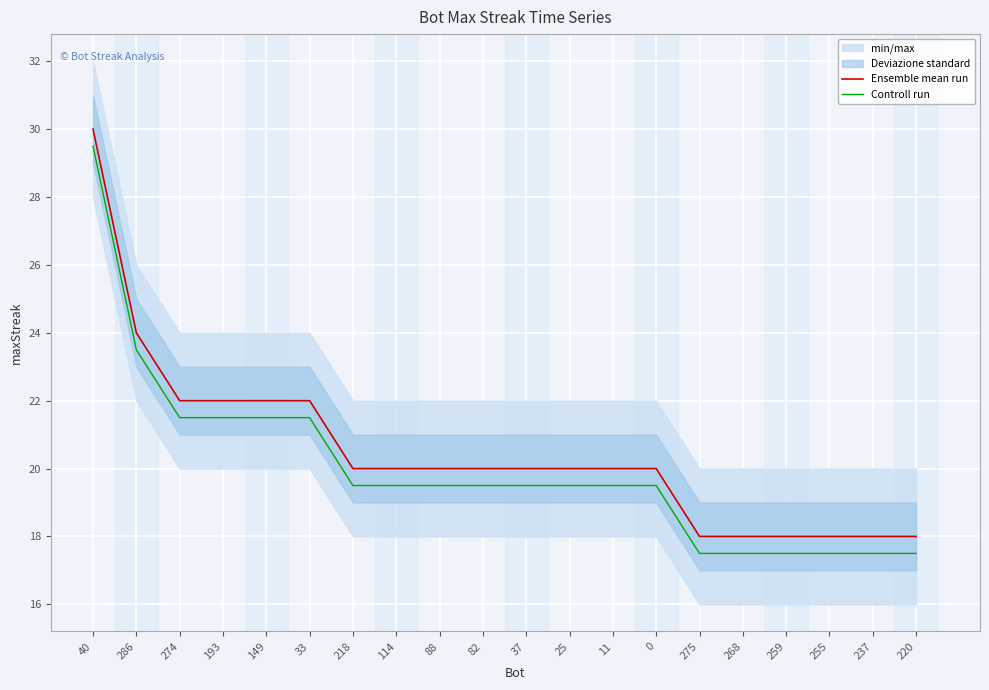

Between 218 and 259, which series saw the biggest shift?

Ensemble mean run